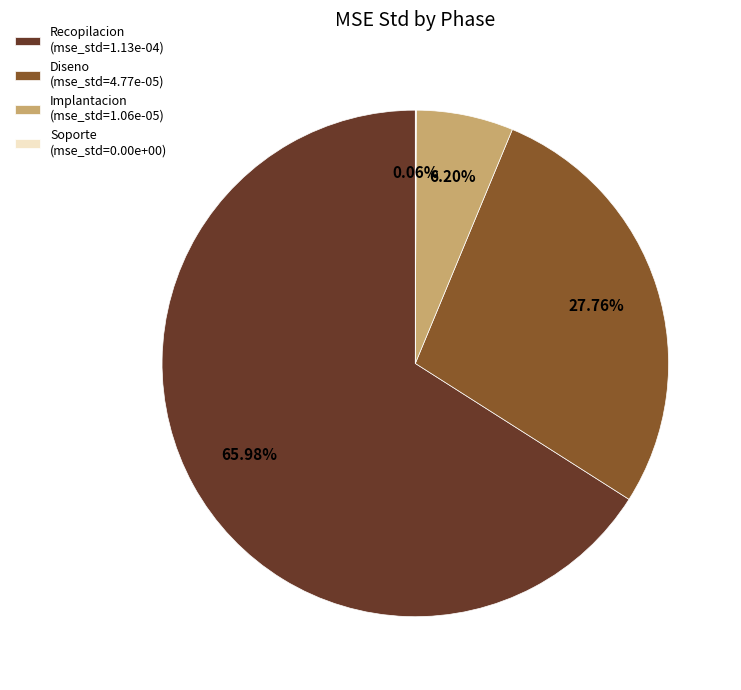

Which has a higher value, Implantacion (mse_std=1.06e-05) or Recopilacion (mse_std=1.13e-04)?

Recopilacion (mse_std=1.13e-04)